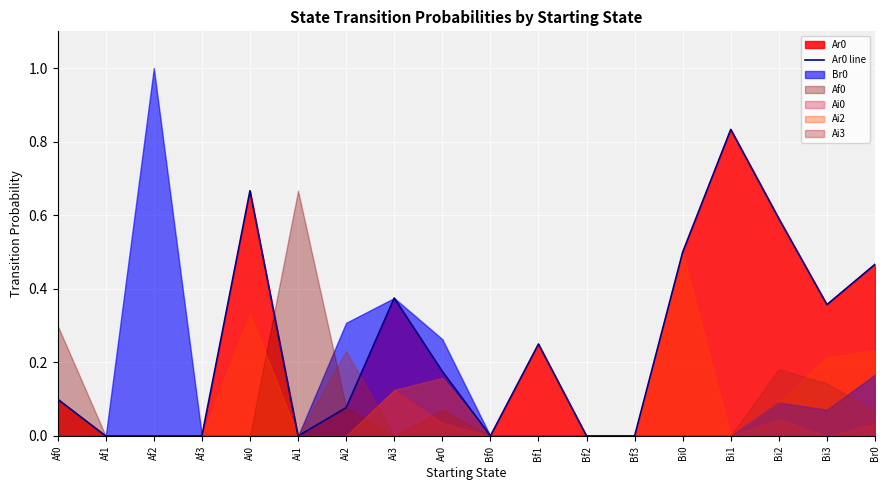

Rank the categories by value from highest to lowest.

Bi1, Ai0, Bi2, Bi0, Br0, Ai3, Bi3, Bf1, Ar0, Af0, Ai2, Af1, Af2, Af3, Ai1, Bf0, Bf2, Bf3